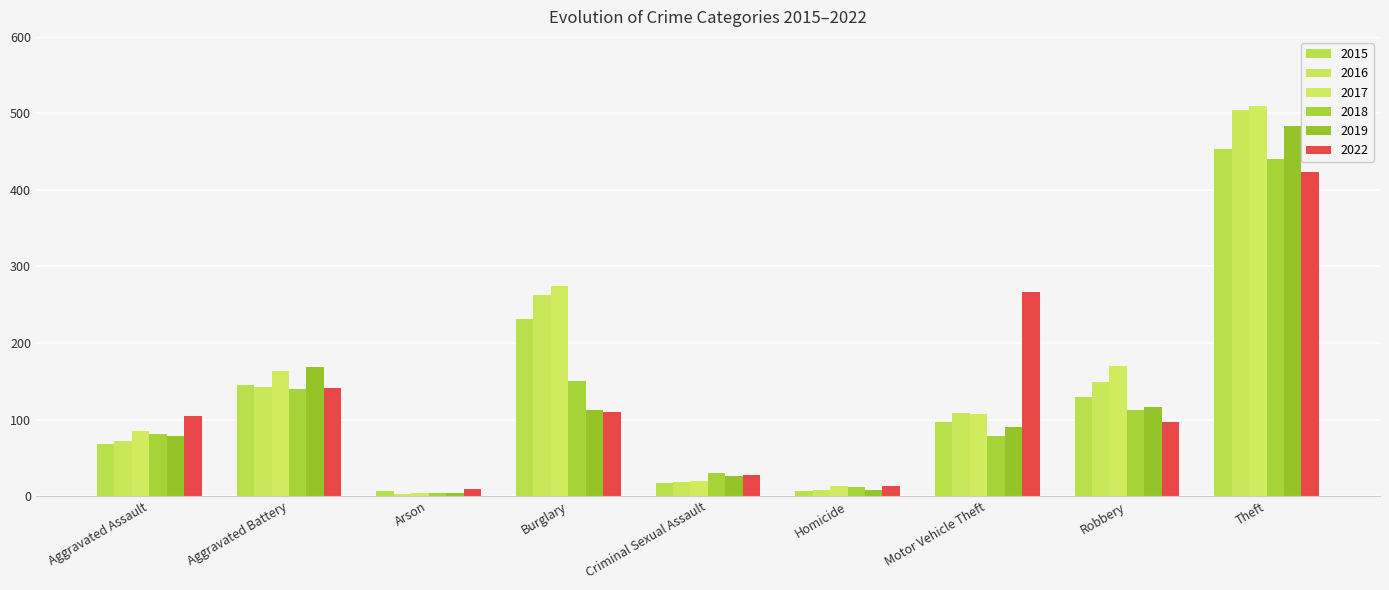

Reading right to left, extract all data points from this chart.

2015: 453	129	97	6	17	232	7	145	68
2016: 504	149	109	8	18	263	3	142	72
2017: 510	170	107	13	20	275	4	164	85
2018: 441	112	79	12	30	150	4	140	81
2019: 483	116	90	8	26	112	4	168	79
2022: 424	97	266	13	27	110	9	141	105